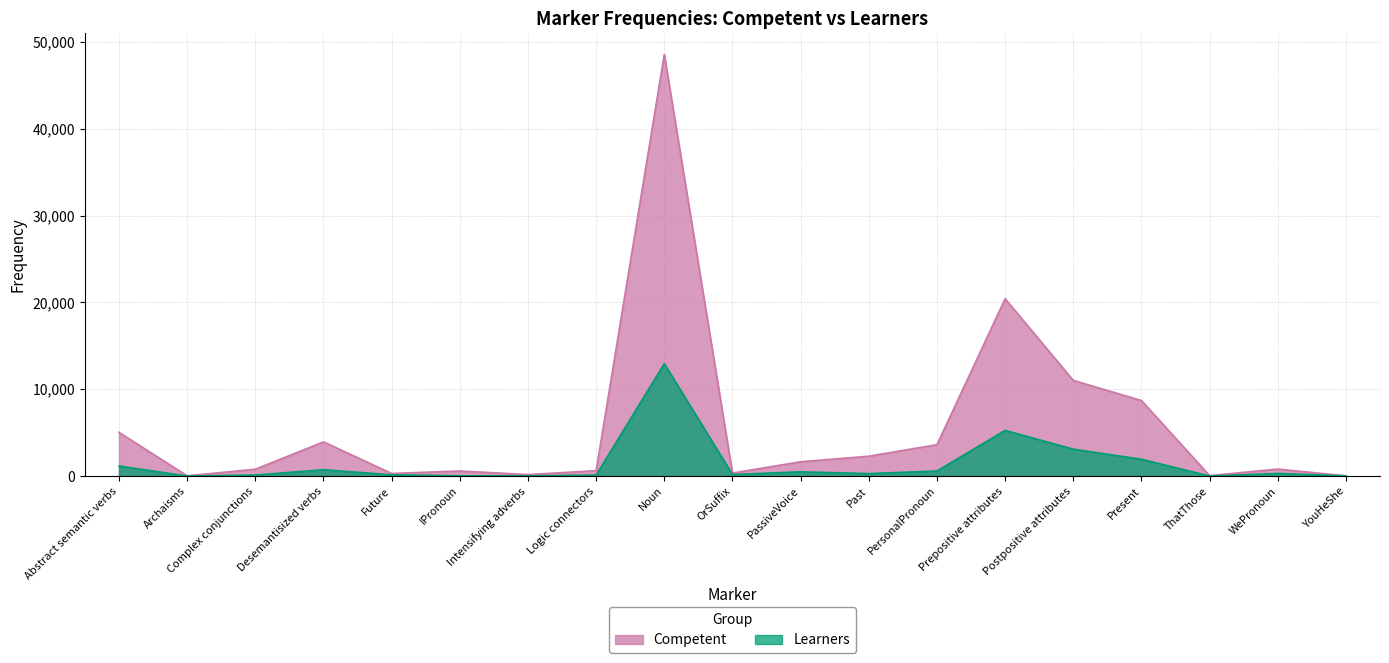

What is the difference between the second highest and minimum values in the Learners series?

5255